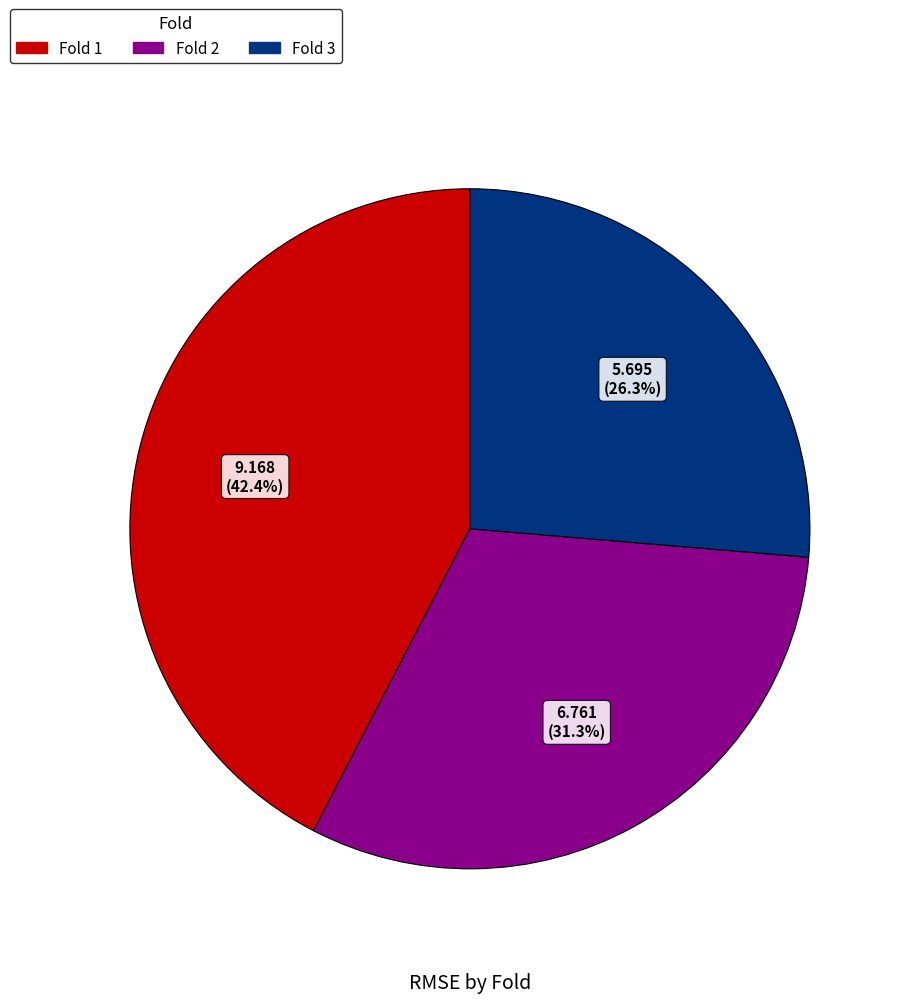

Between Fold 3 and Fold 2, which is larger?

Fold 2